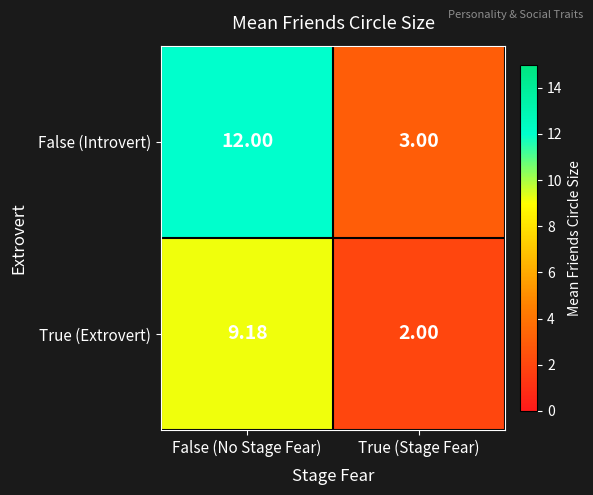

Between False (No Stage Fear) and True (Stage Fear), which series saw the biggest shift?

False (Introvert)